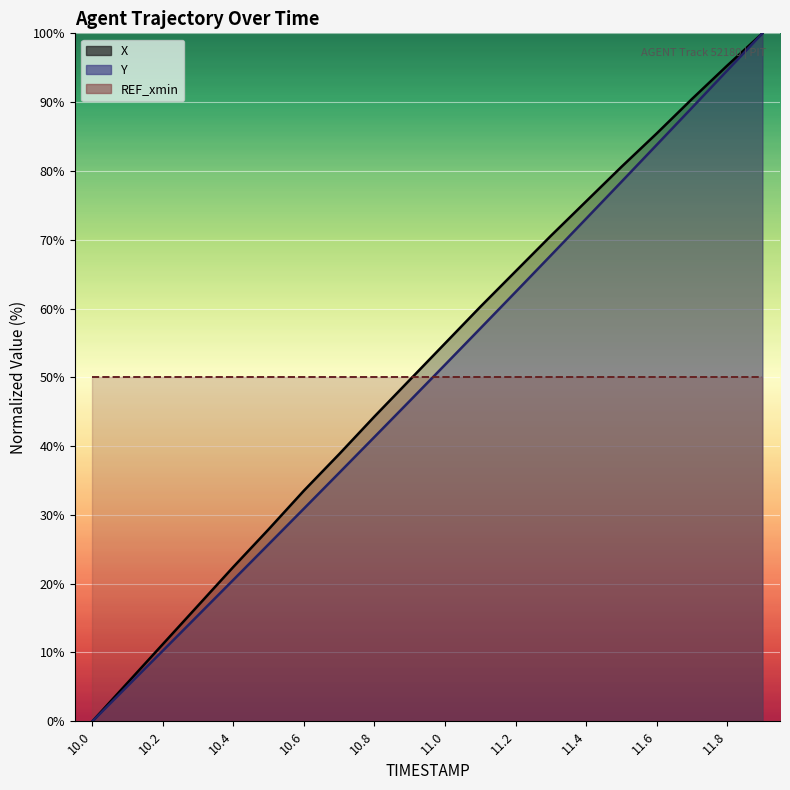

Is it true that X equals 22.5 at 10.4?

True